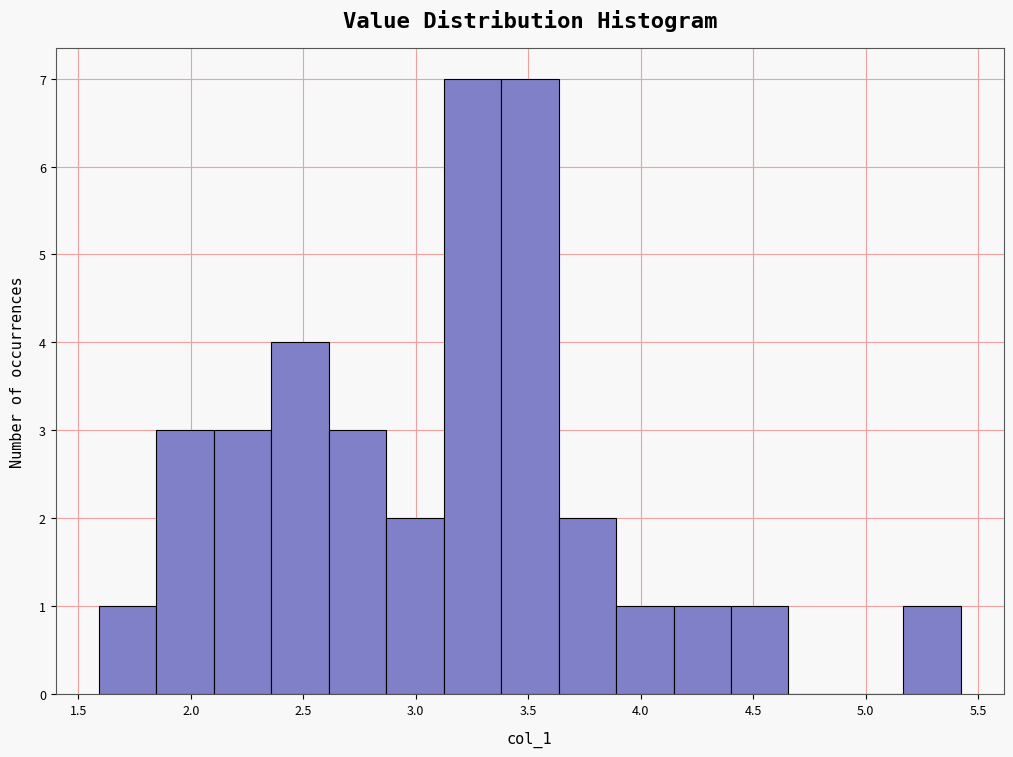

Reading left to right, transcribe this chart: for each bar, give the range it covers on the x-axis and its height. Neither the bar edges nor the heights are printed on the chart, so give them approximately, as read against the axes.

1.60 to 1.85: 1
1.85 to 2.10: 3
2.10 to 2.35: 3
2.35 to 2.60: 4
2.60 to 2.85: 3
2.85 to 3.10: 2
3.10 to 3.40: 7
3.40 to 3.65: 7
3.65 to 3.90: 2
3.90 to 4.15: 1
4.15 to 4.40: 1
4.40 to 4.65: 1
4.65 to 4.90: 0
4.90 to 5.15: 0
5.15 to 5.40: 1